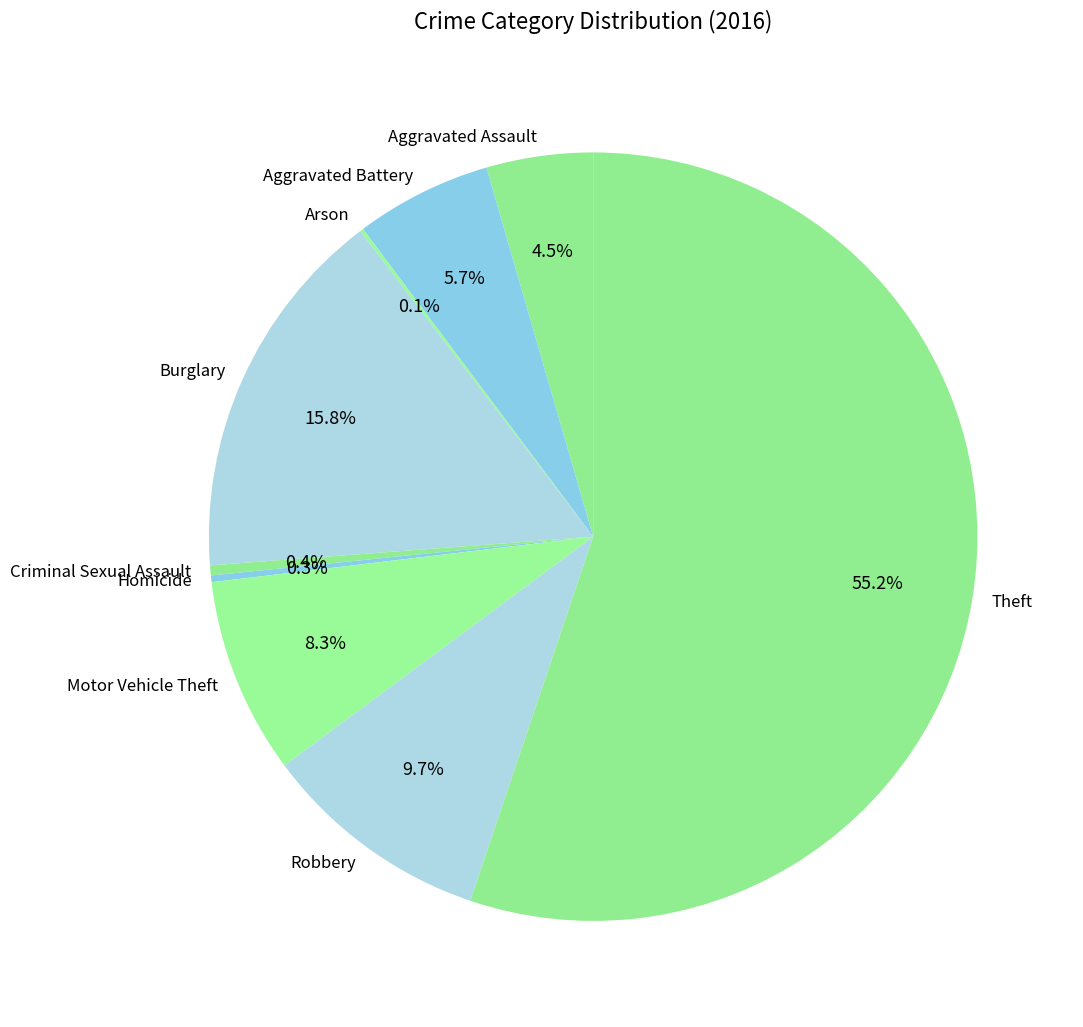

Combined, do Aggravated Battery and Burglary account for over 50%?

No